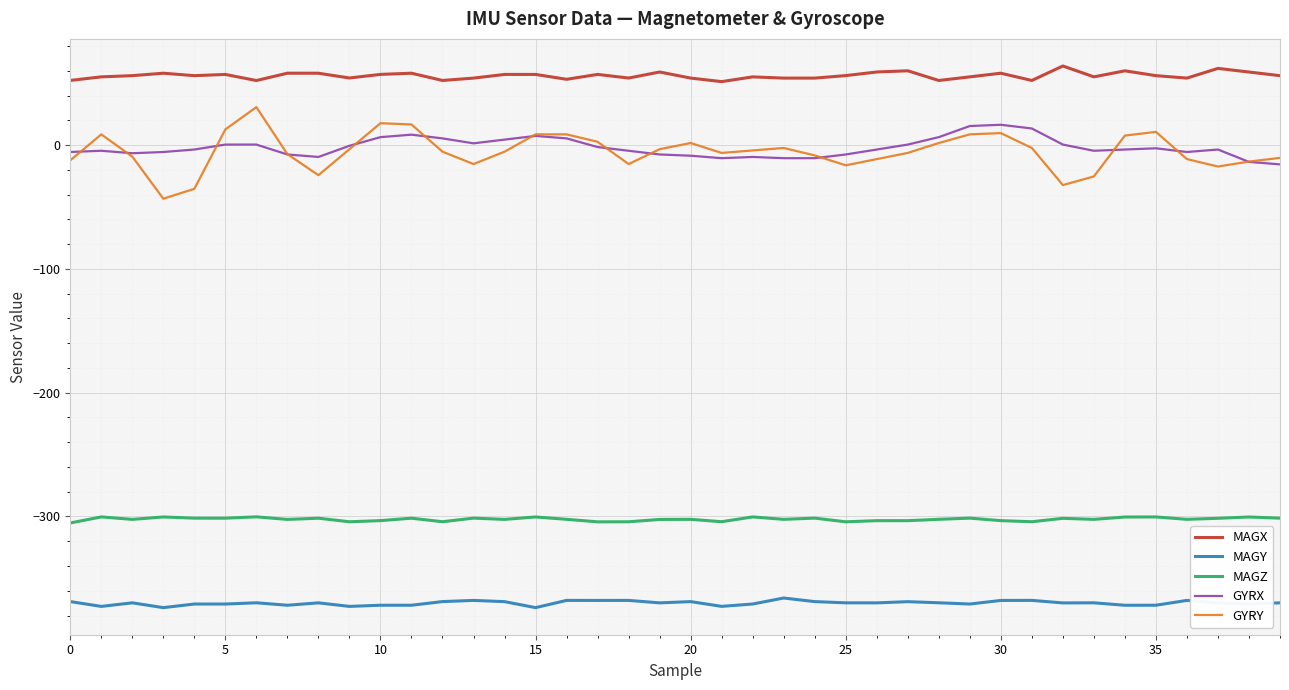

What is the highest value of the MAGX series?

64.0